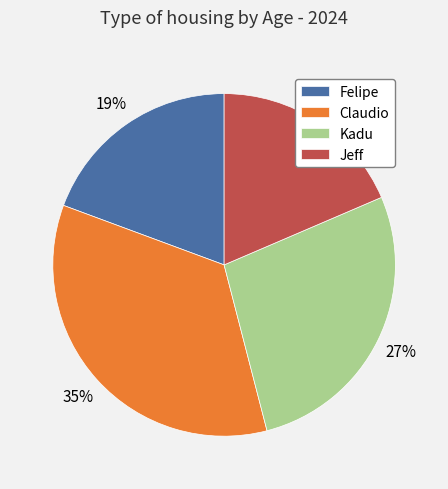

The Jeff slice represents 19% of the pie. True or false?

True